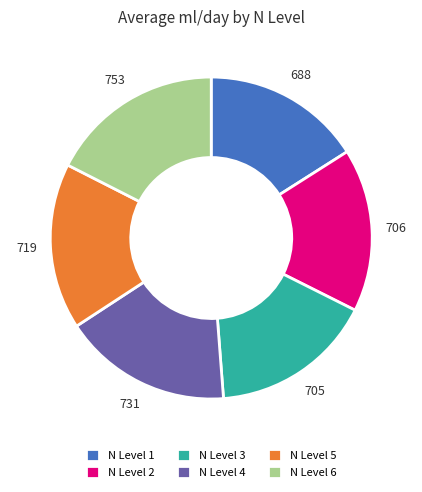

Do N Level 5 and N Level 2 together represent more than half of the pie?

No